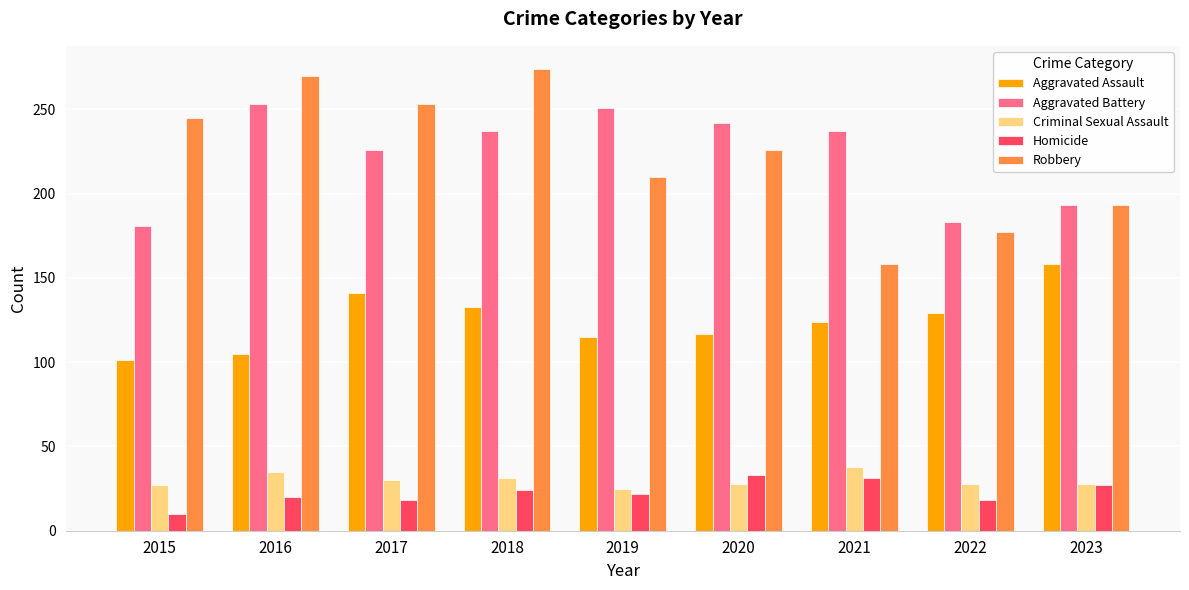

Is the value of Criminal Sexual Assault at 2021 greater than the value of Aggravated Battery at 2023?

No